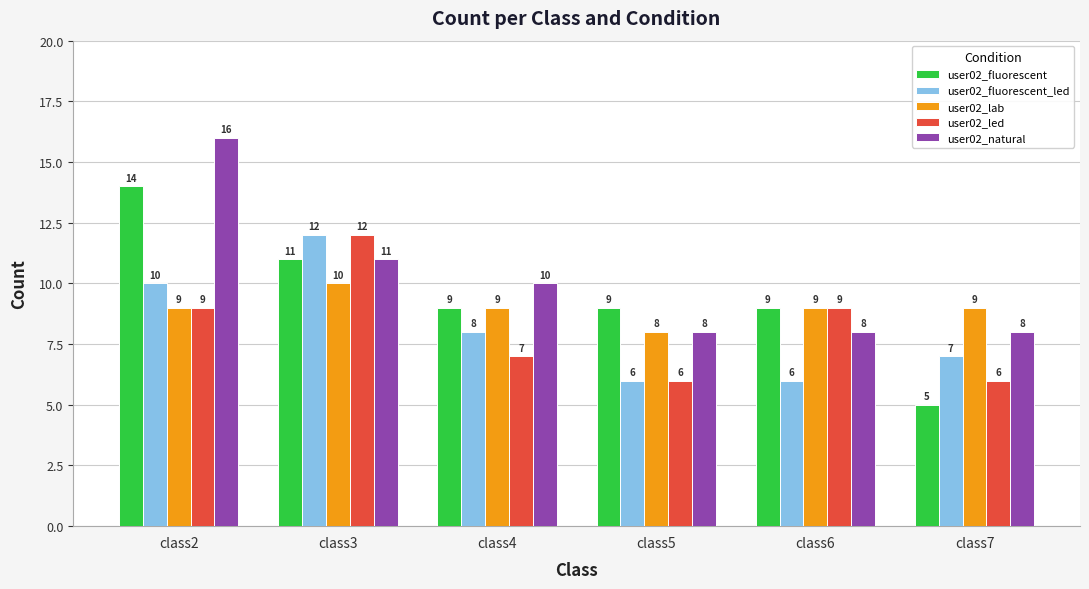

At which category does the chart reach its minimum across all series?

class7